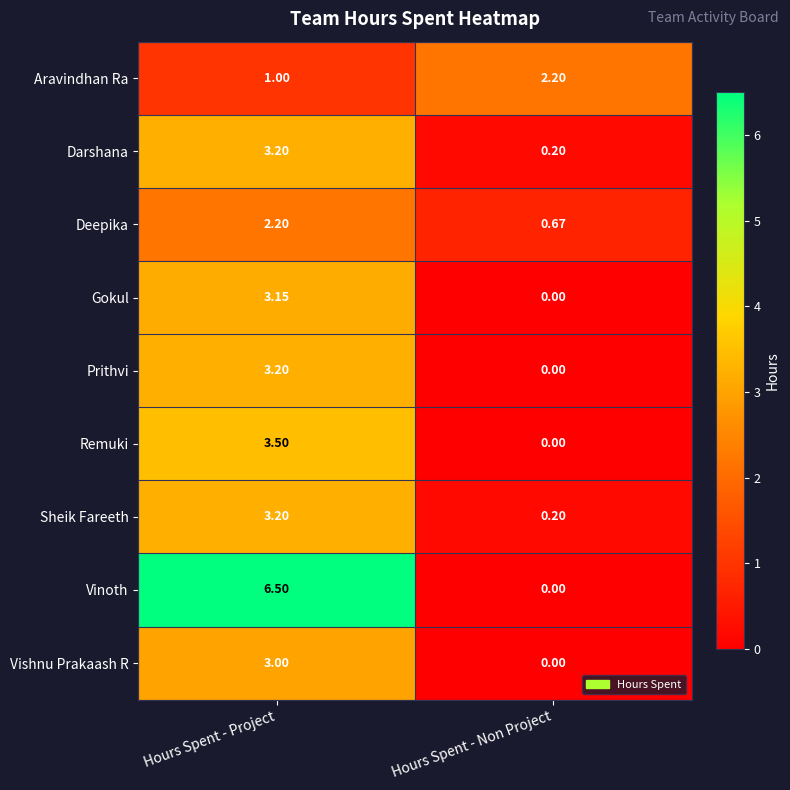

Which series has the largest range (max minus min)?

Vinoth